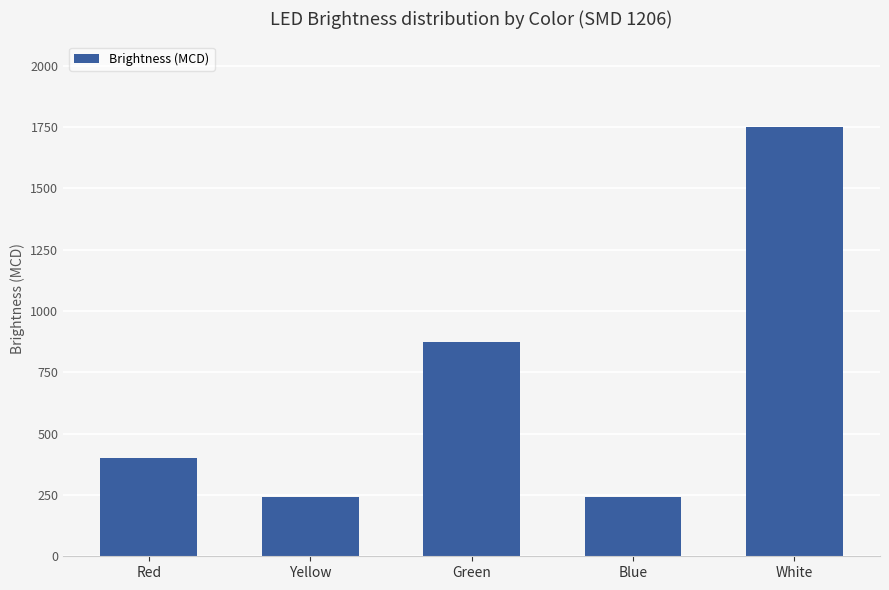

What is the ratio of the value at Yellow to the value at White?

0.1